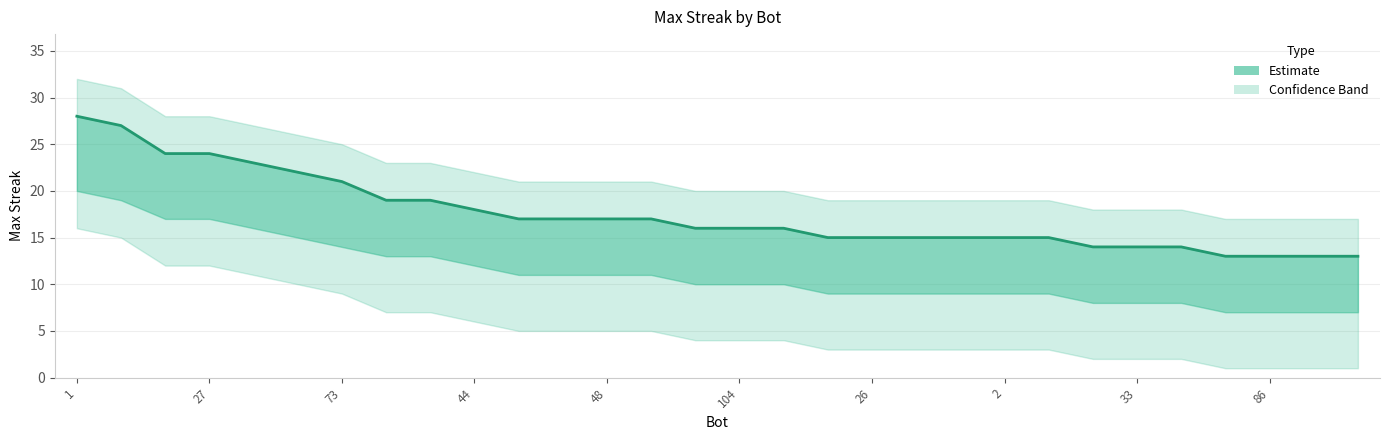

Reading left to right, what are all the values shown in this chart?

28	27	24	24	23	22	21	19	19	18	17	17	17	17	16	16	16	15	15	15	15	15	15	14	14	14	13	13	13	13